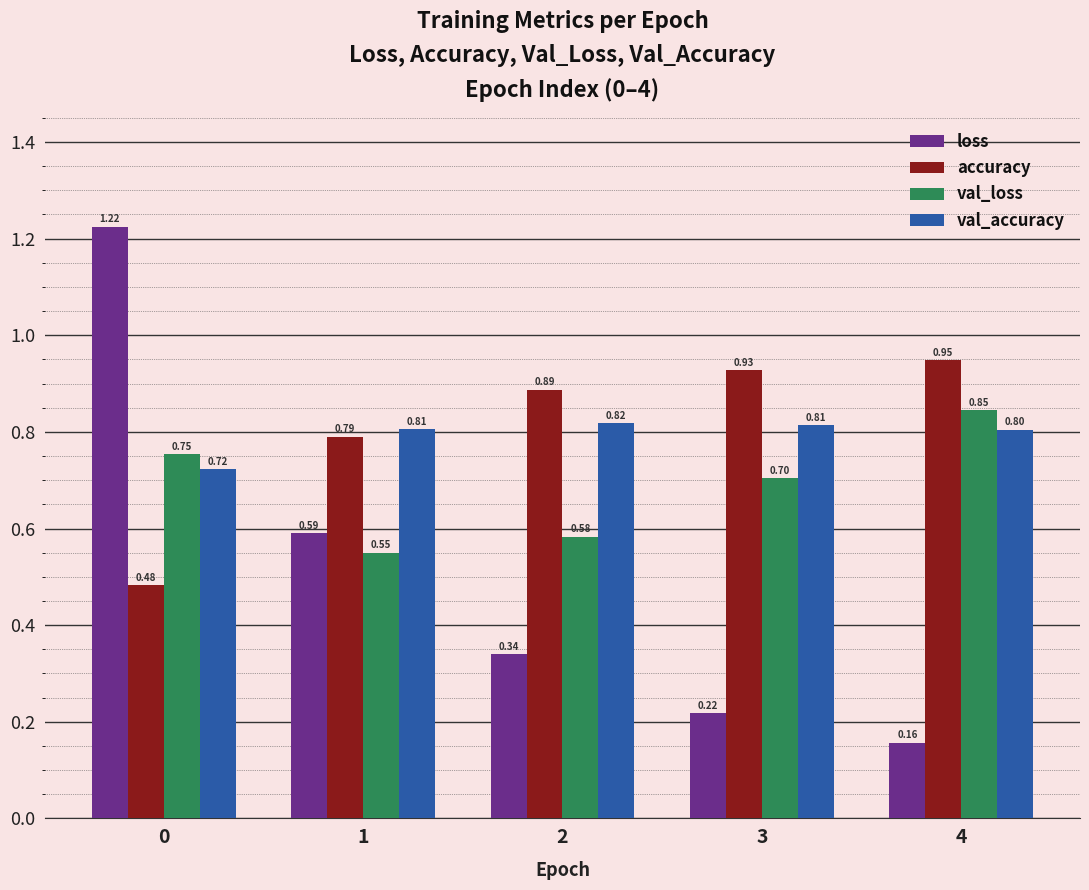

The value of val_loss at 2 is 0.4. True or false?

False